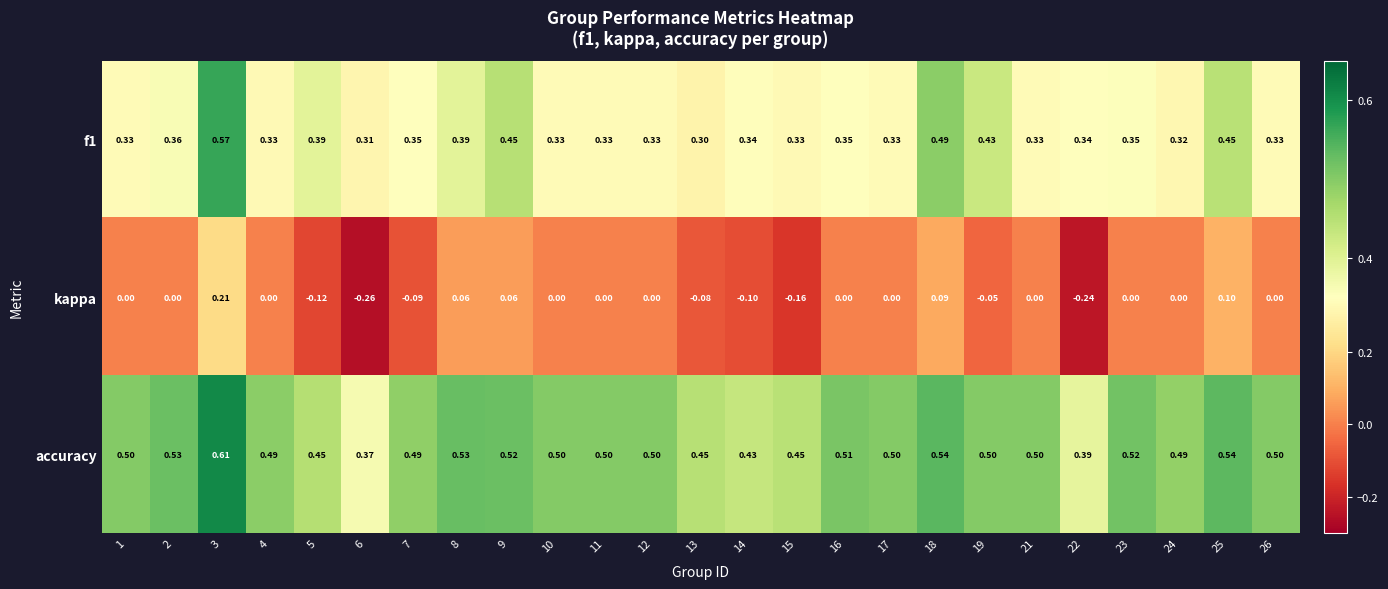

Which series has the widest spread of values?

kappa